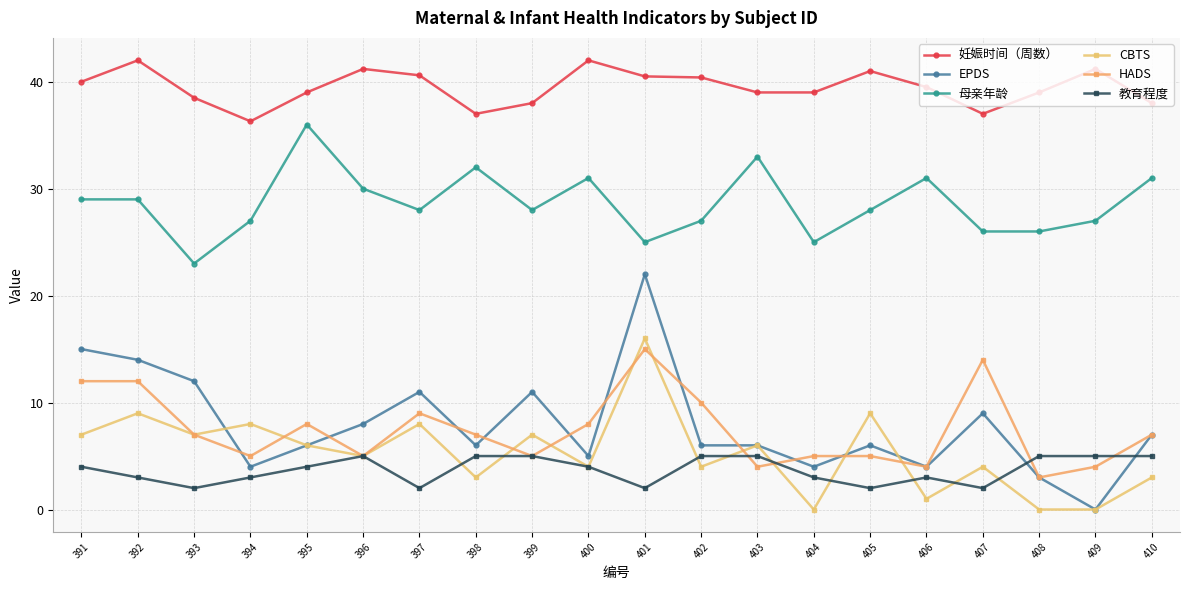

Which series has the largest total across all categories?

妊娠时间（周数）